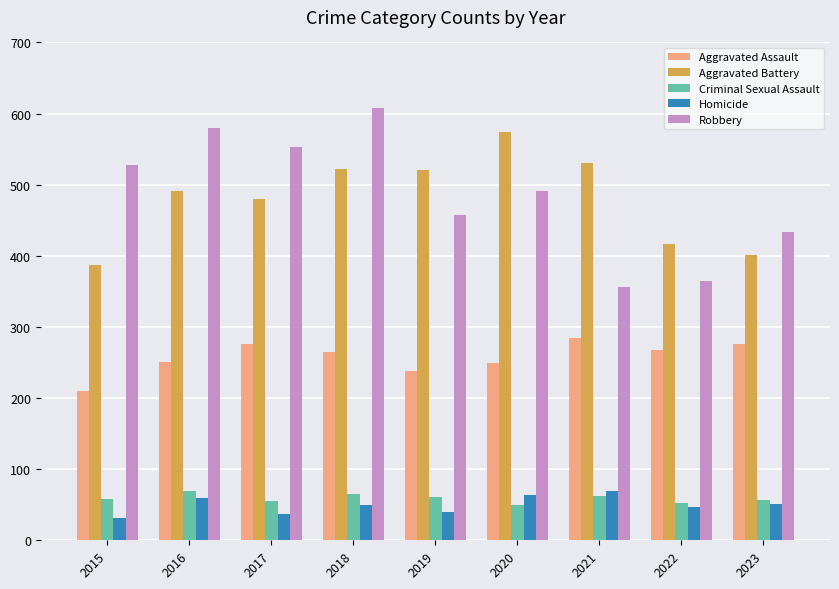

The Homicide series shows 73 at 2022. True or false?

False